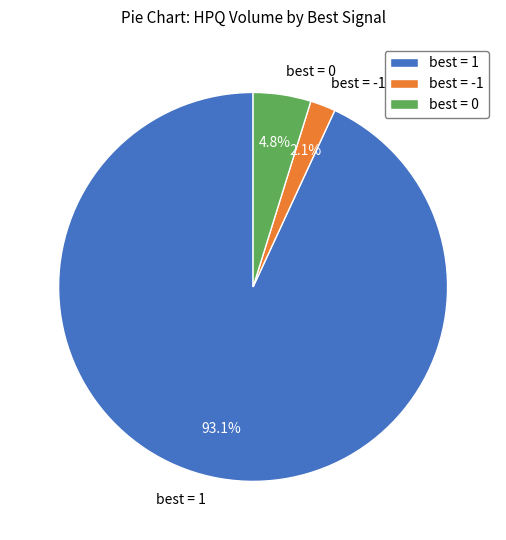

Do best = 1 and best = 0 together represent more than half of the pie?

Yes